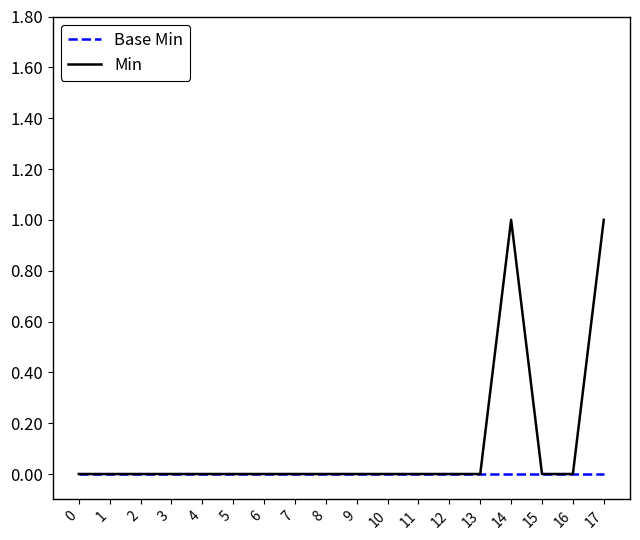

Which series has the largest total across all categories?

Min